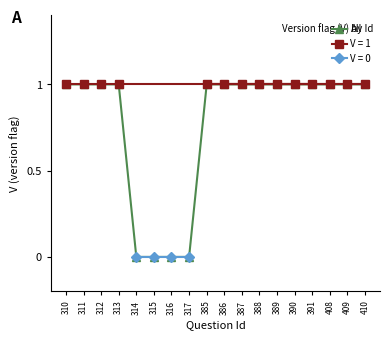

Reading left to right, extract all data points from this chart.

1	1	1	1	0	0	0	0	1	1	1	1	1	1	1	1	1	1